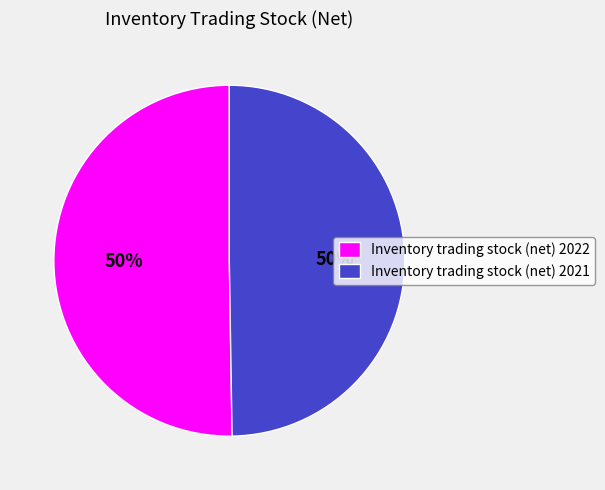

To the nearest percent, what is the average slice percentage?

50%